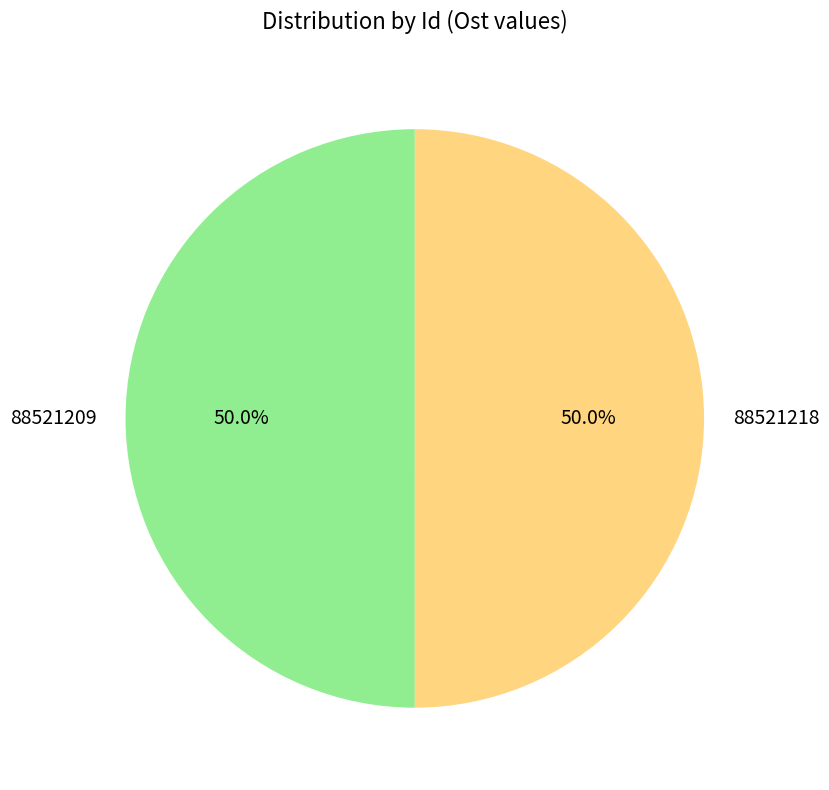

The 88521218 slice represents 56% of the pie. True or false?

False